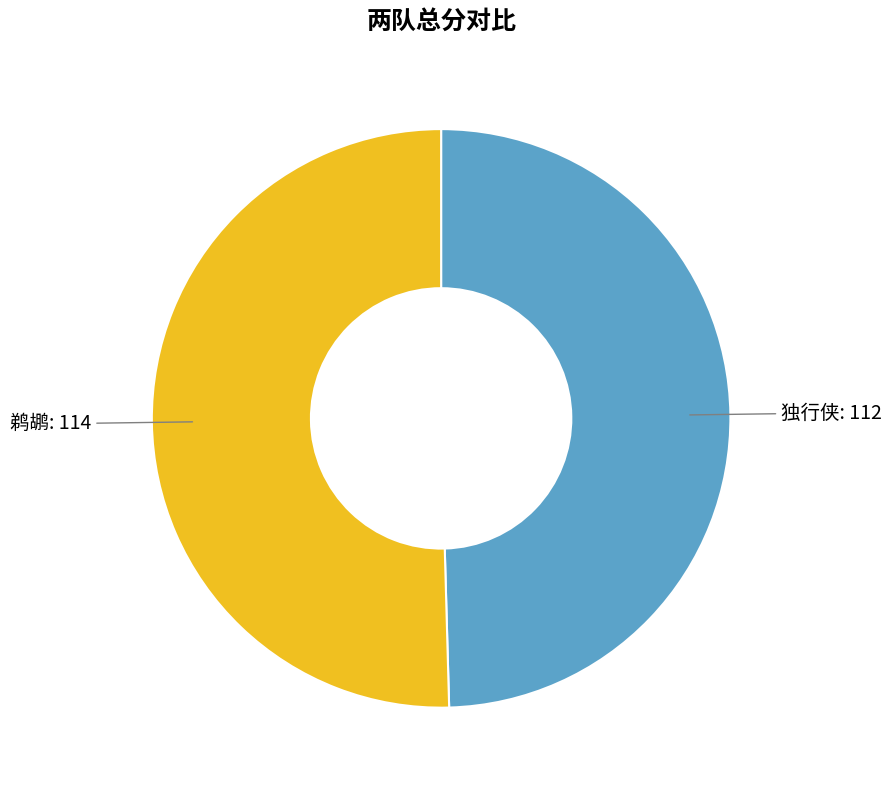

What is the largest slice in the pie chart?

鹈鹕